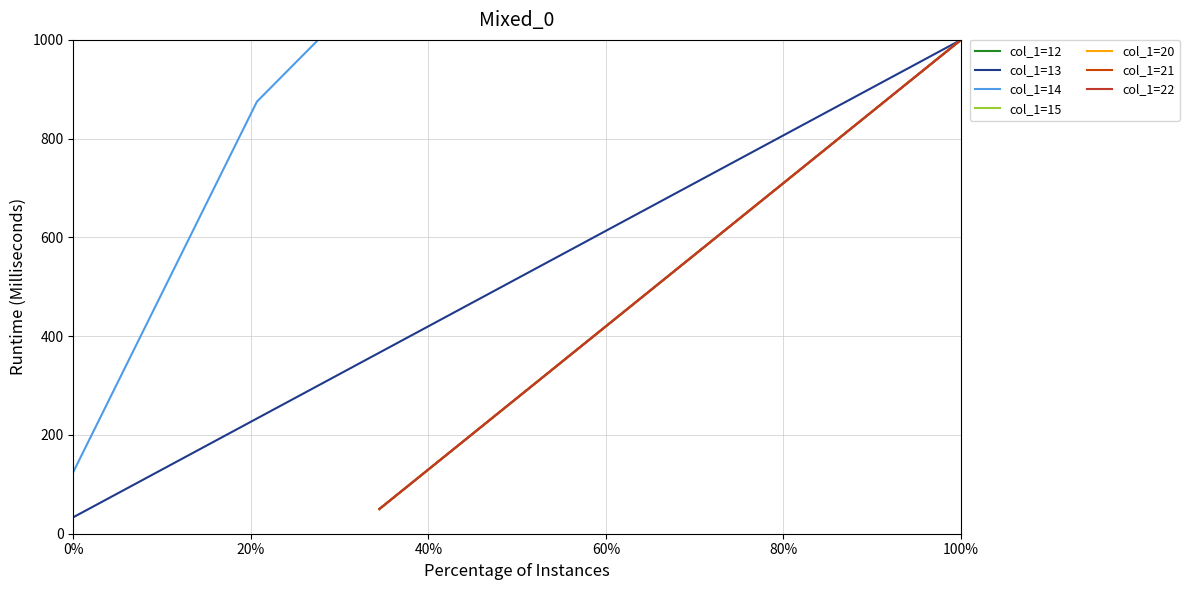

Which series changed the most between 60% and 19?

col_1=13